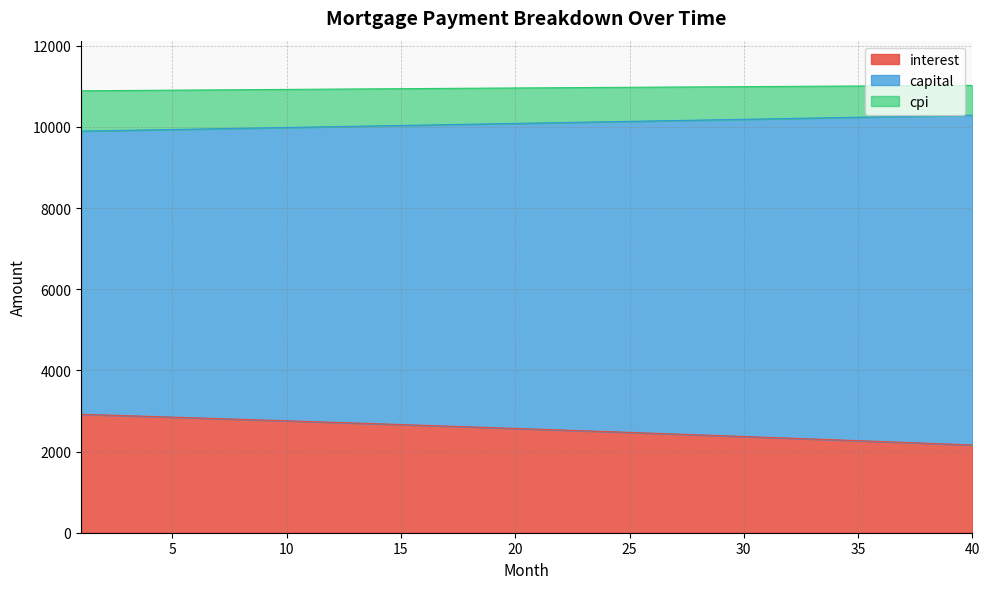

What is the highest value of the interest series?

2919.6